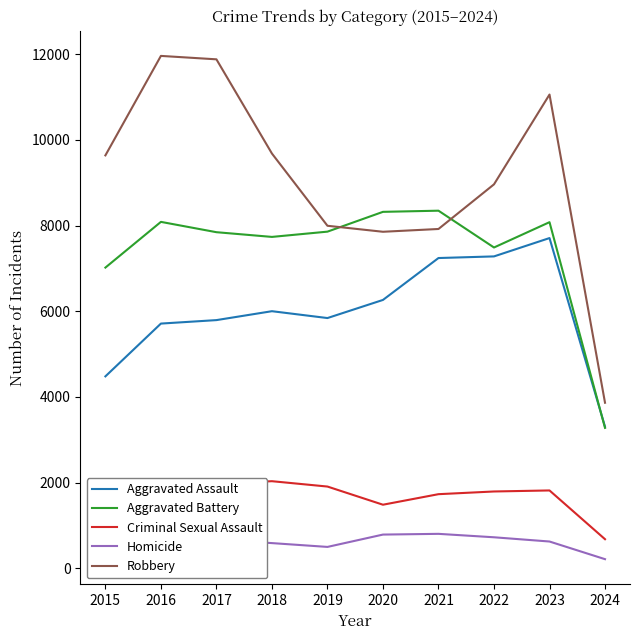

At which category is the sum across all series the highest?

2023